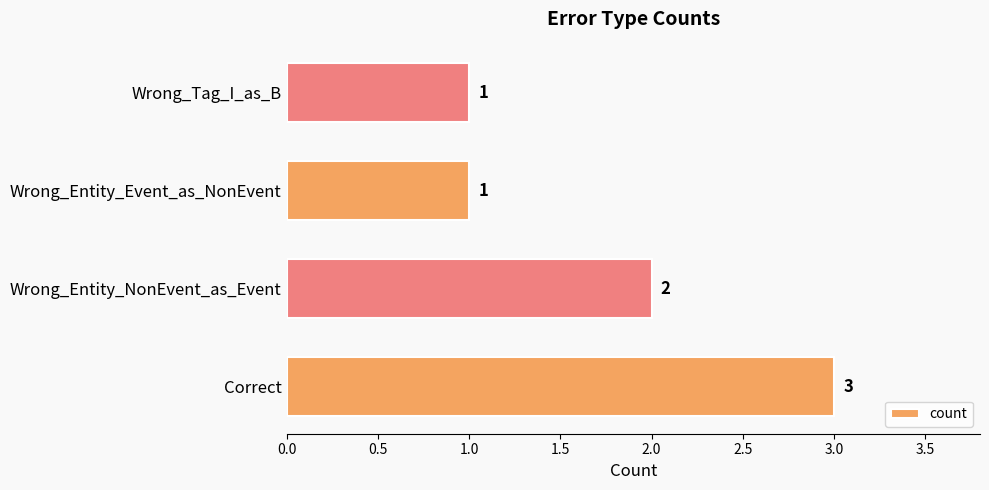

Reading top to bottom, what are all the values shown in this chart?

Wrong_Tag_I_as_B=1	Wrong_Entity_Event_as_NonEvent=1	Wrong_Entity_NonEvent_as_Event=2	Correct=3